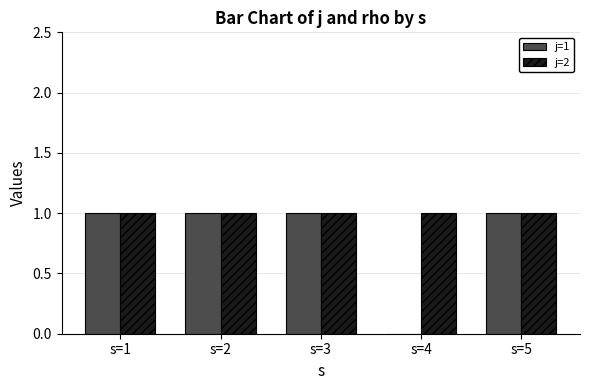

What is the maximum value for j=2?

1